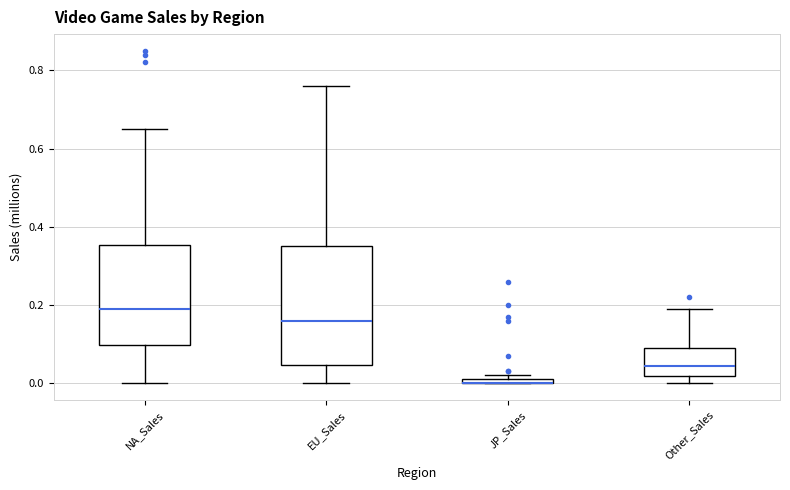

Where is the upper edge of the box for Other_Sales on the y-axis? The values are not printed on the chart, so give them approximately, as read against the axis.

0.10